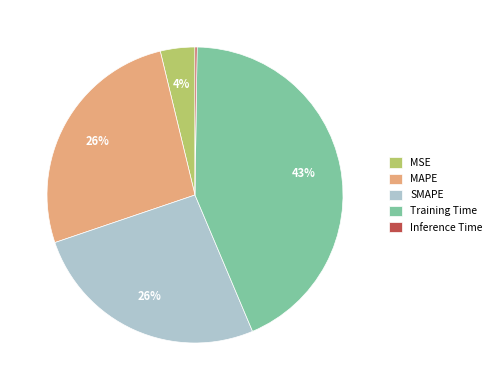

Which slice is the largest?

Training Time